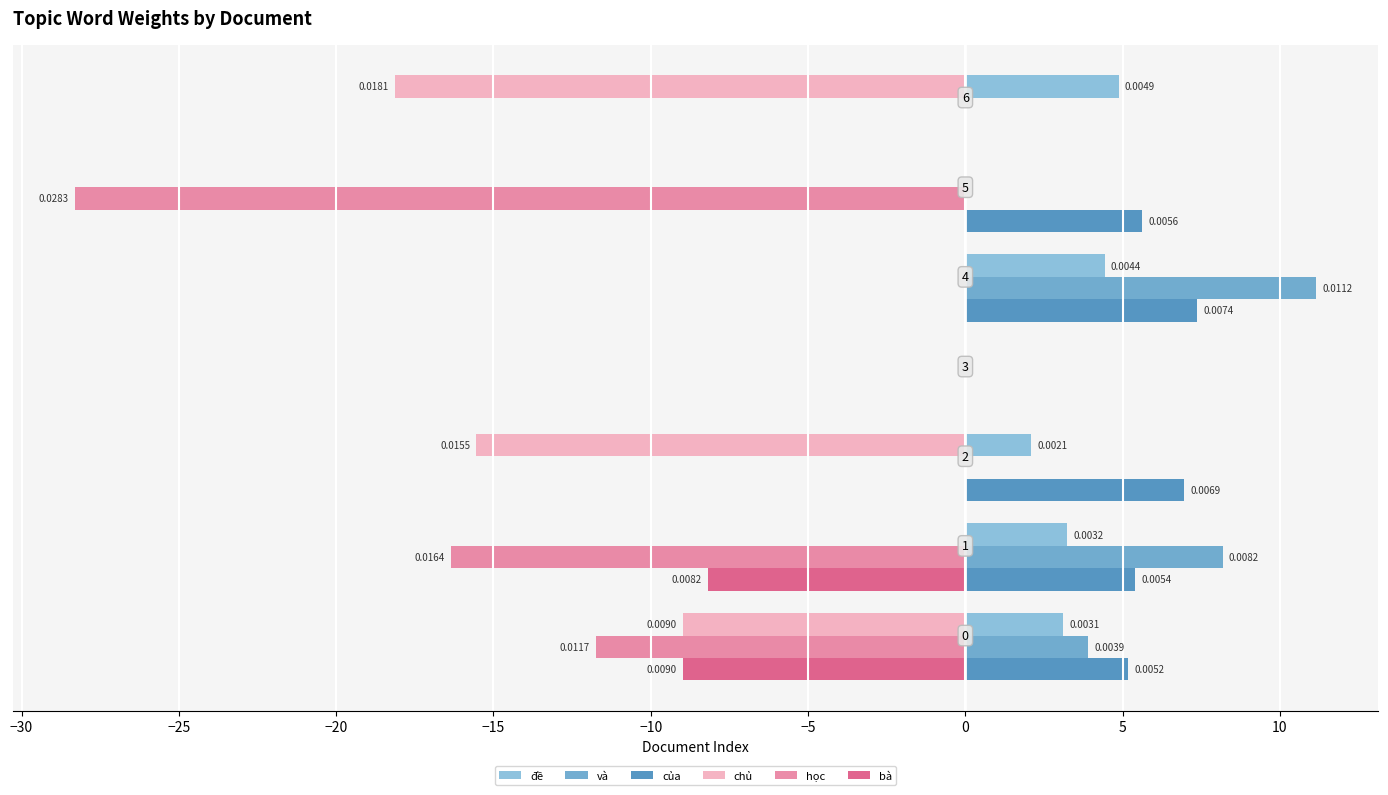

Which series has the largest total across all categories?

của